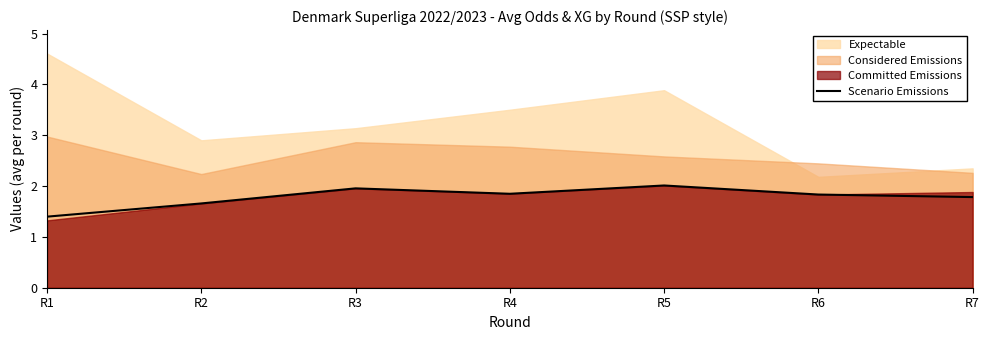

What value does the data have at R1?

1.4